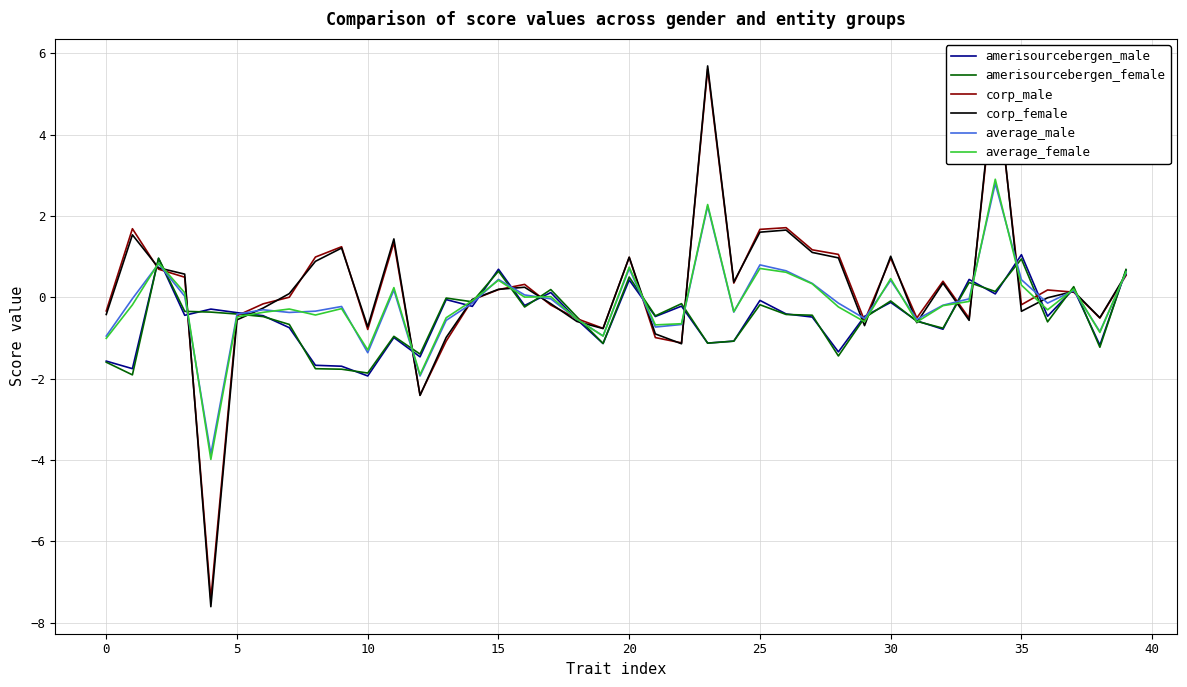

What are all the series names shown in the legend?

amerisourcebergen_male, amerisourcebergen_female, corp_male, corp_female, average_male, average_female